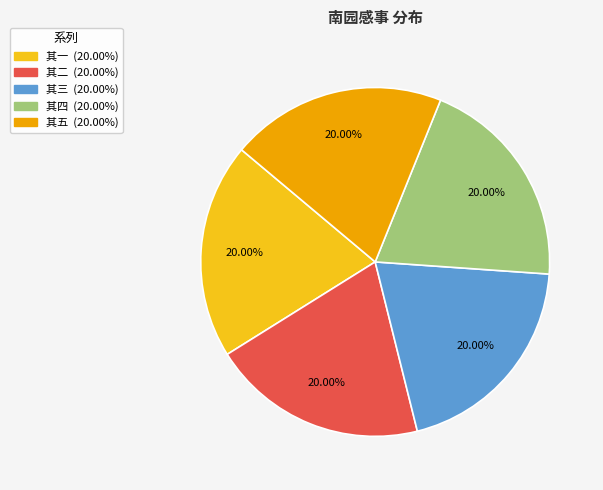

Does any single category account for the majority?

No